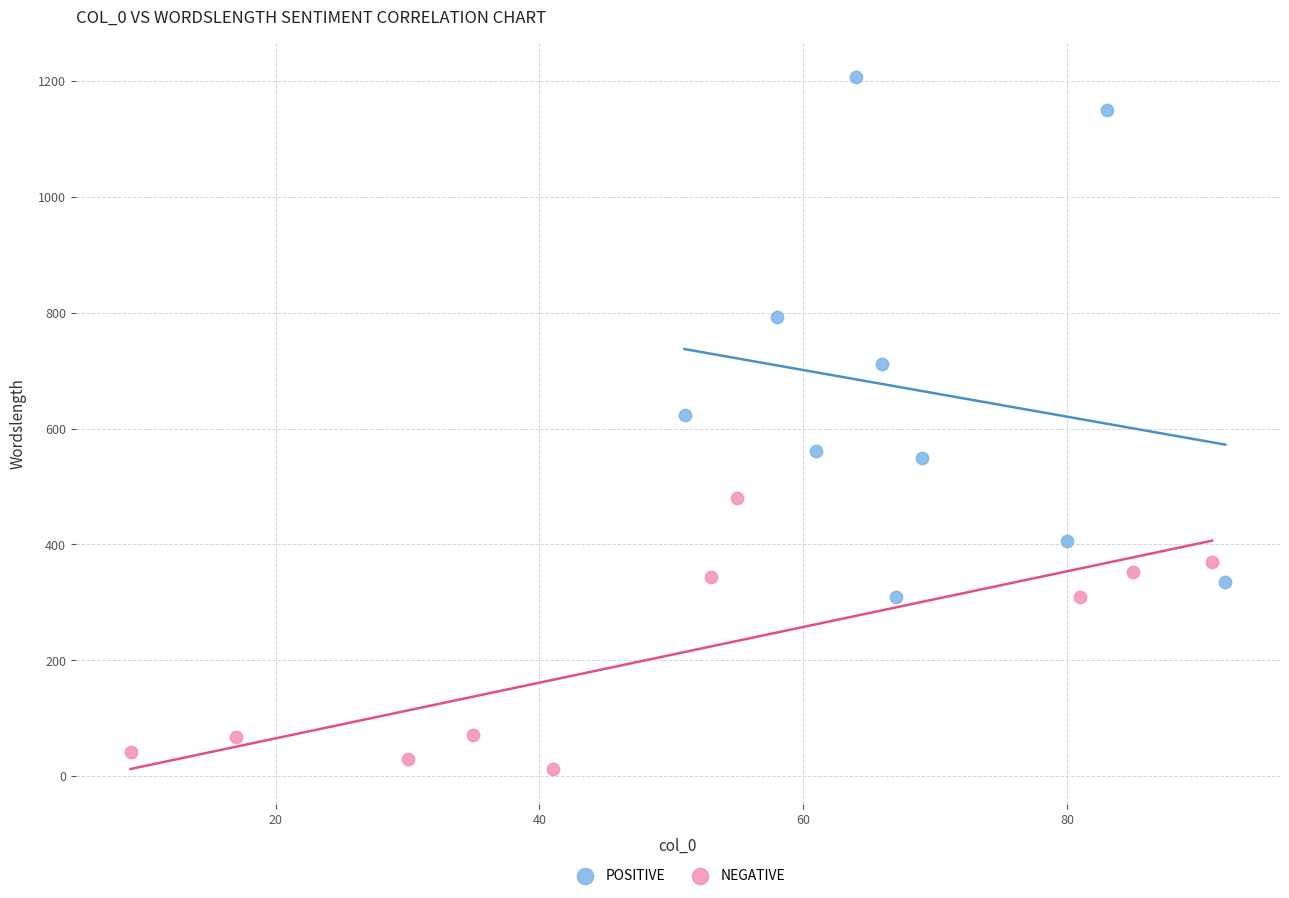

Which series reaches the minimum Y coordinate?

NEGATIVE